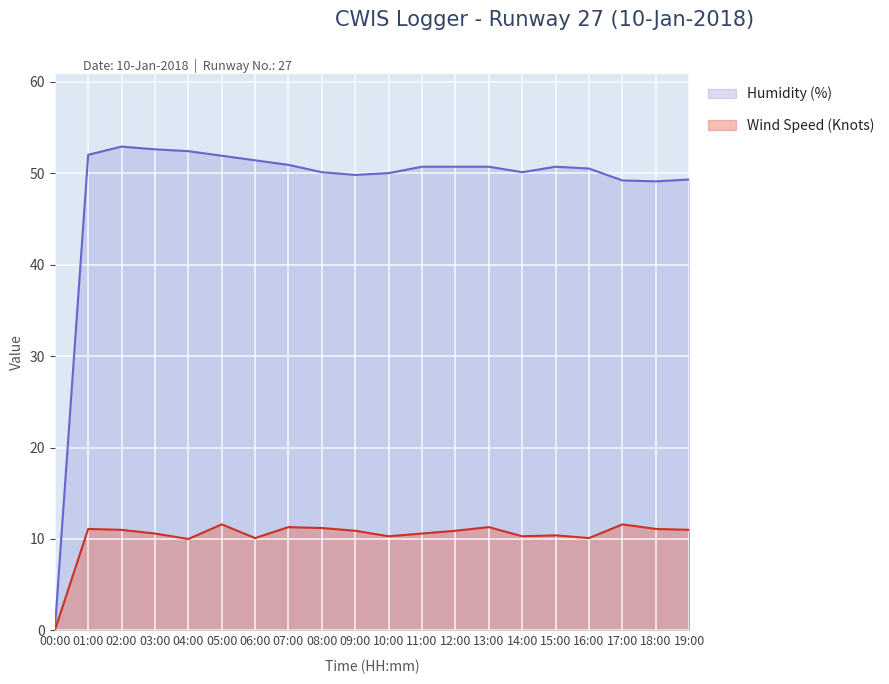

What is the sum of all Humidity (%) values?

965.0